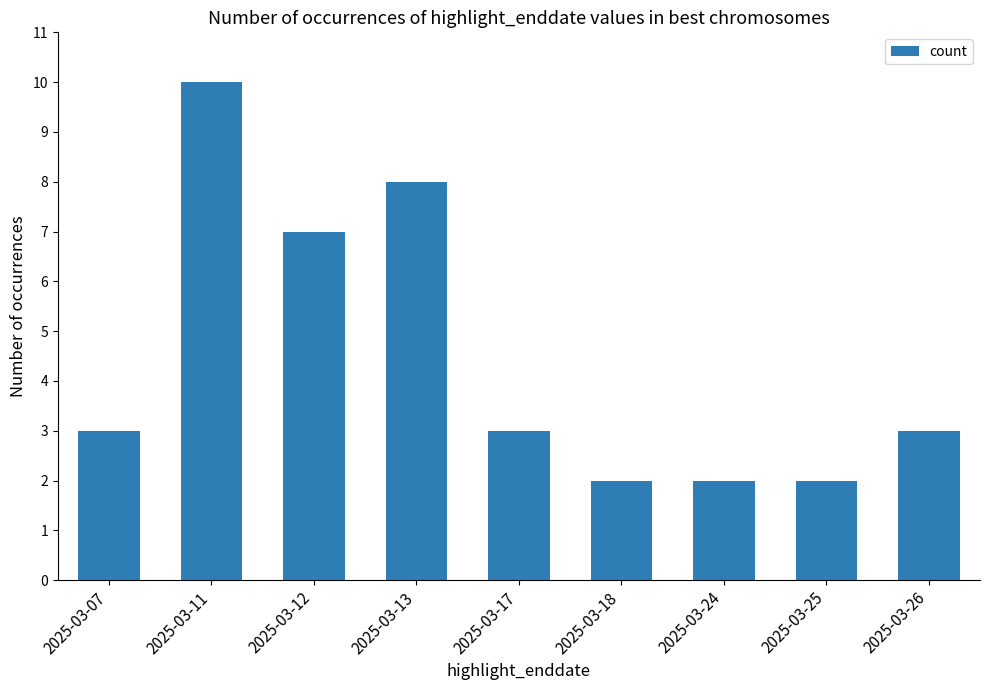

Does the chart contain any negative values?

No